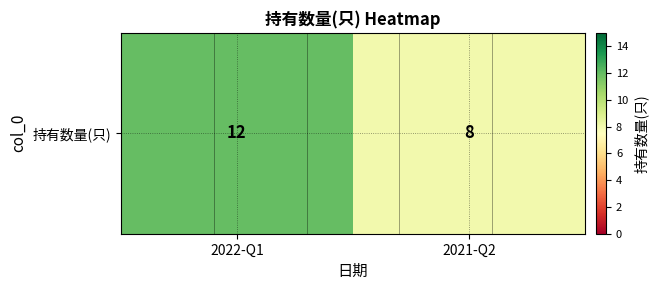

Reading right to left, what are all the values shown in this chart?

8	12